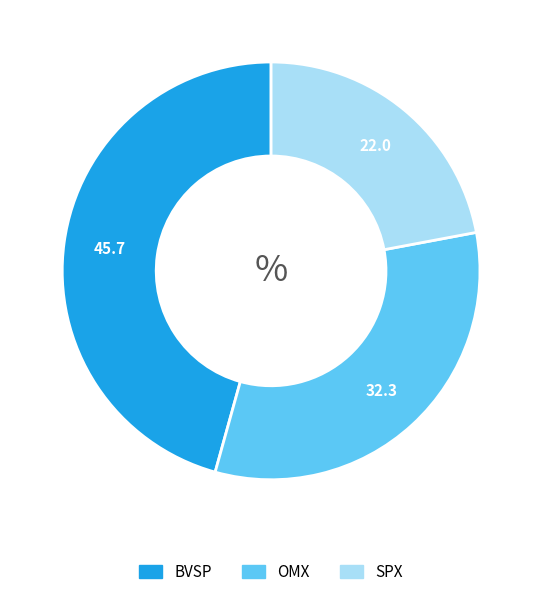

Is there any slice that represents more than half of the pie?

No